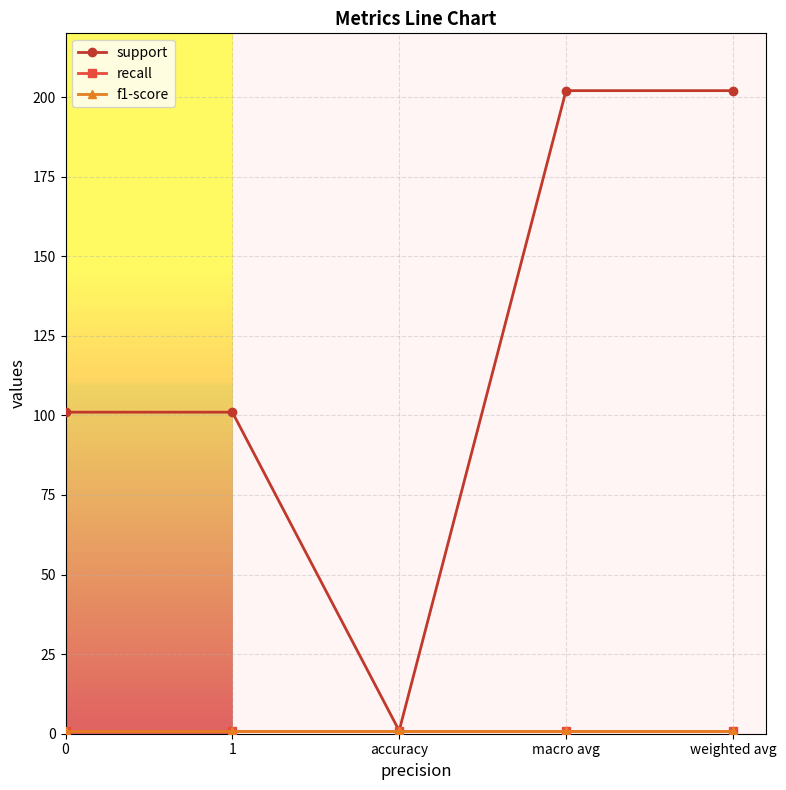

Is this an area chart (filled region under the line)?

No